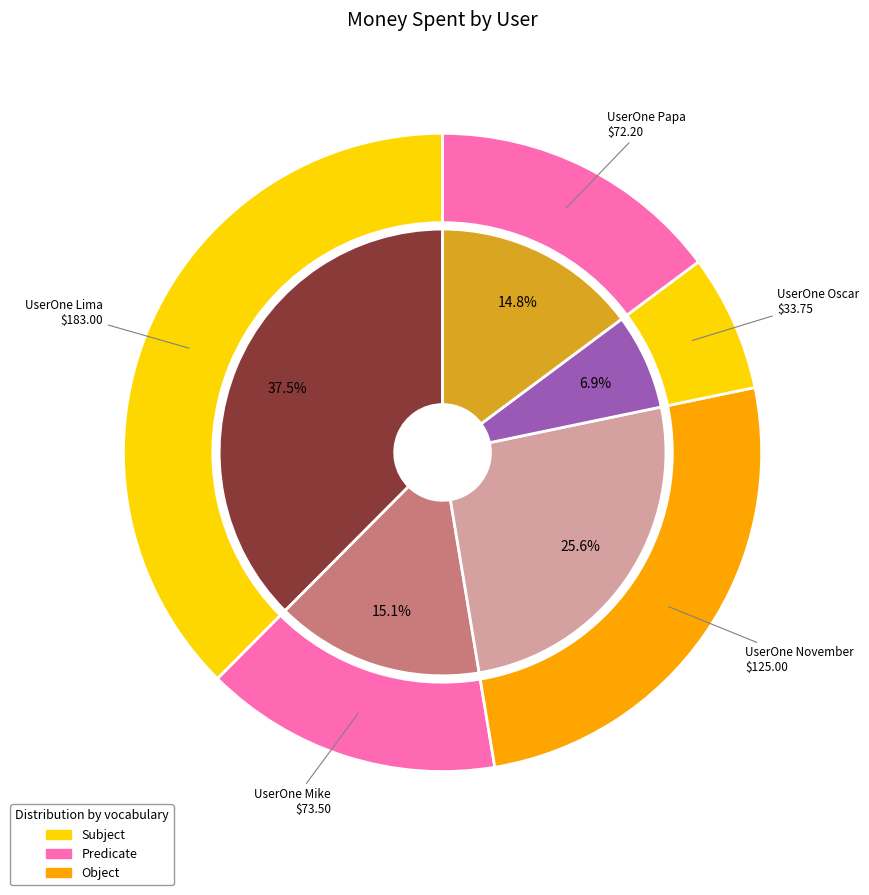

What is the smallest slice in the pie chart?

UserOne Oscar